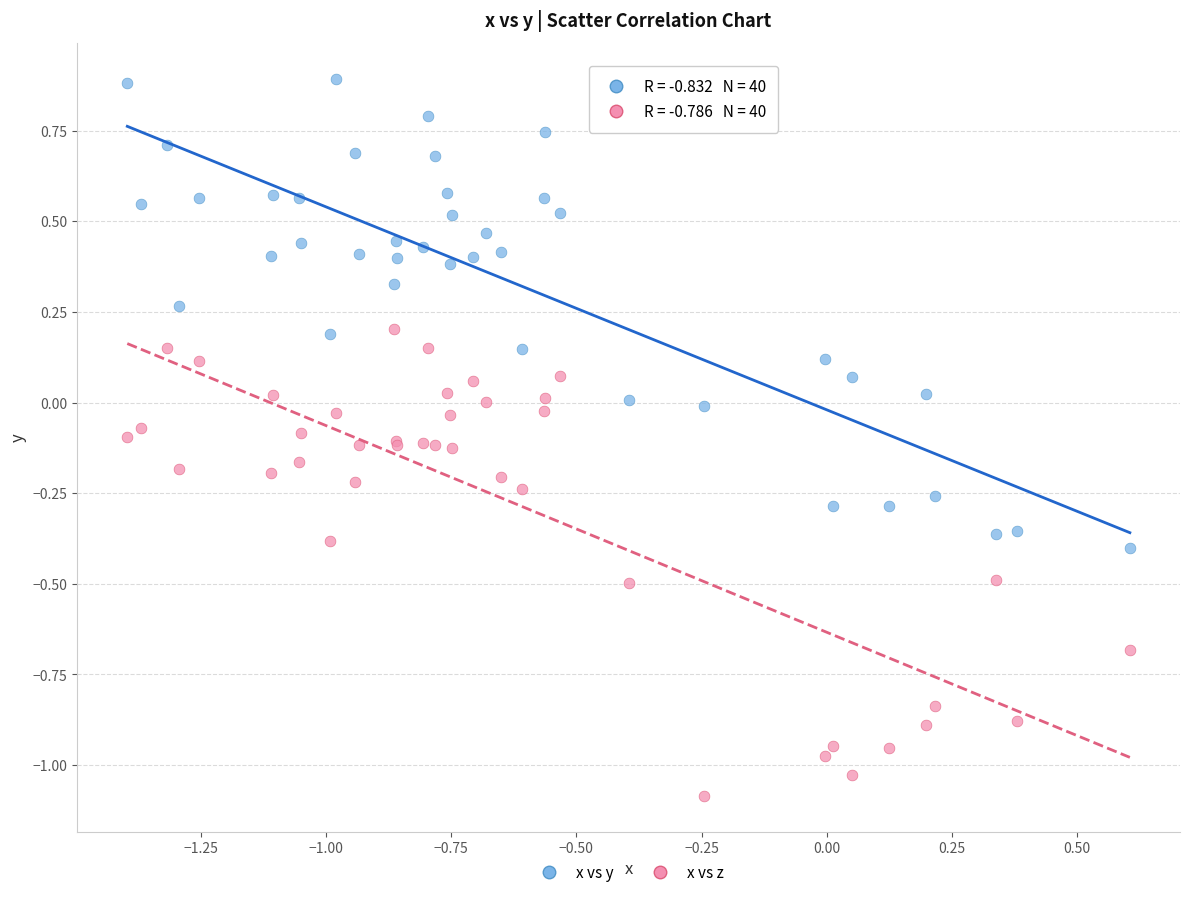

What are all the series names shown in the legend?

x vs y, x vs z